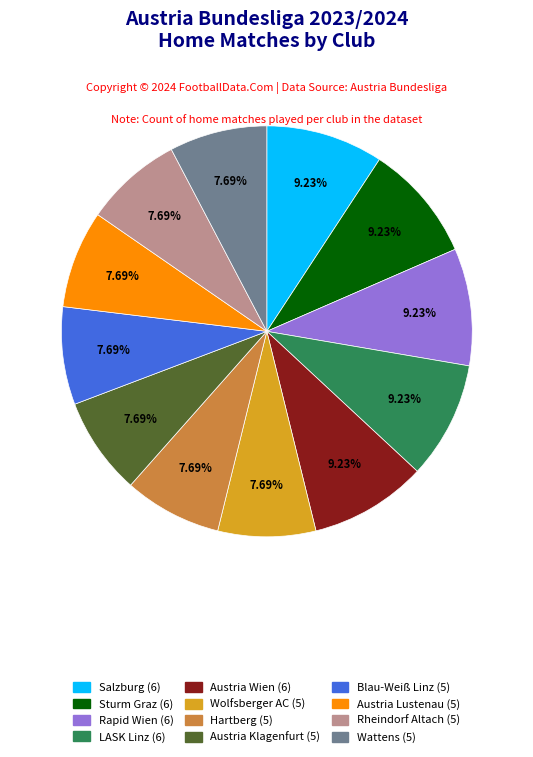

Does Salzburg account for over 50% of the chart?

No